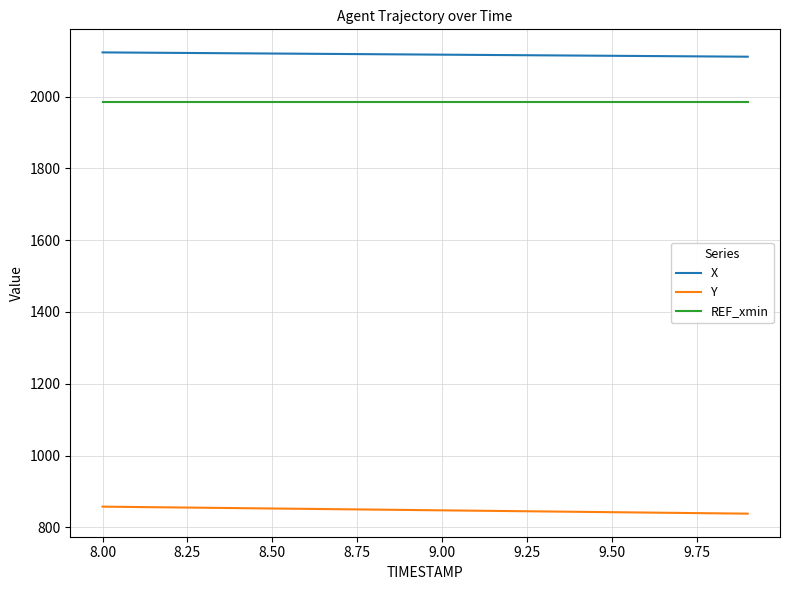

True or false: Y and X cross at least once.

False